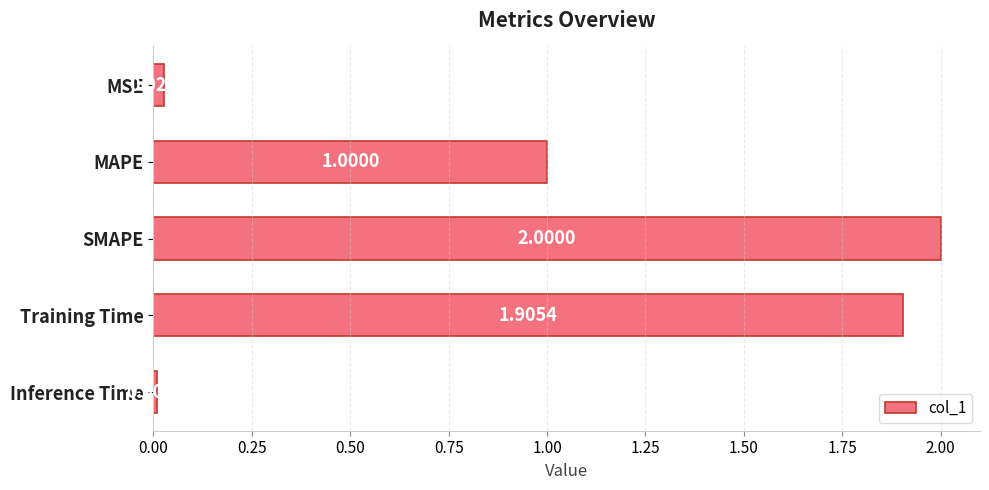

Rank the categories by value from highest to lowest.

SMAPE, Training Time, MAPE, MSE, Inference Time